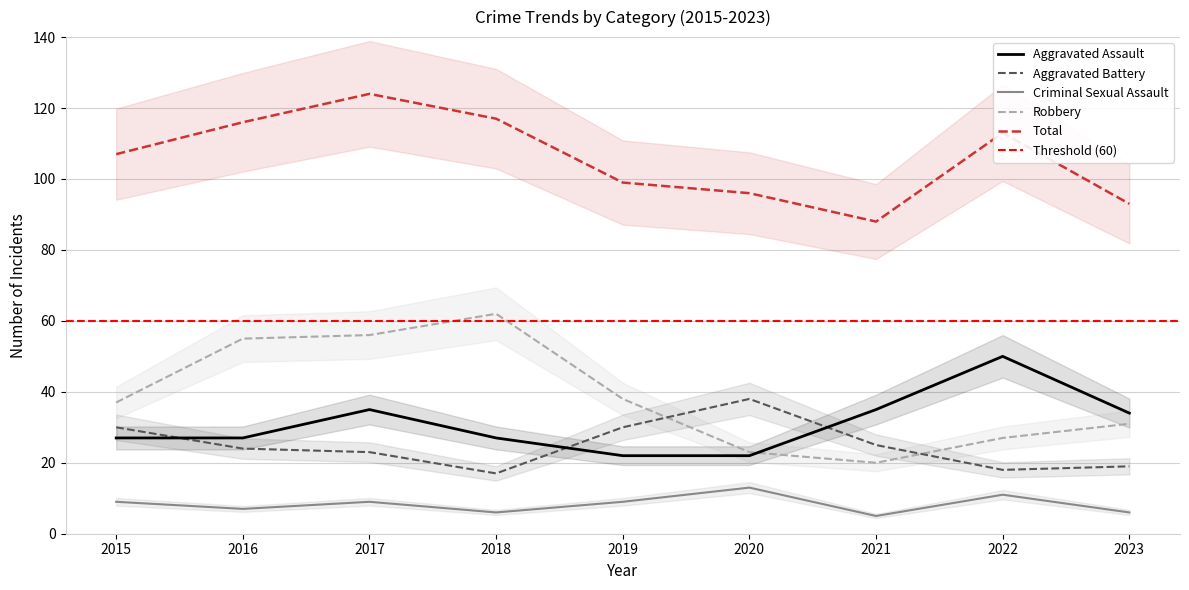

Which series has the largest range (max minus min)?

Robbery